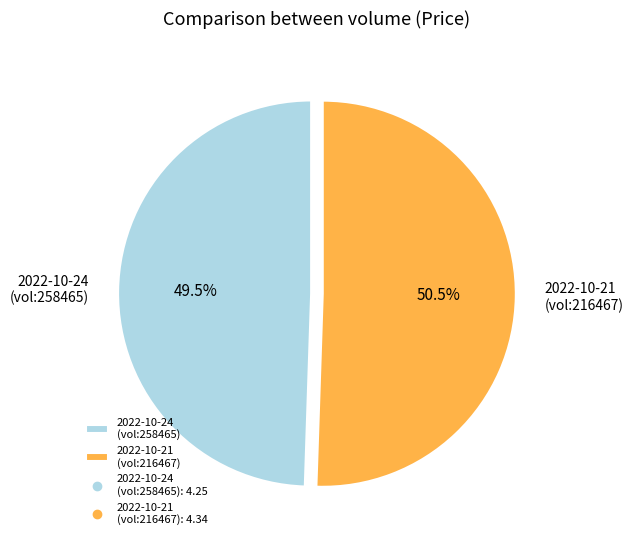

Which category has the biggest portion of the pie?

2022-10-21 (vol:216467)